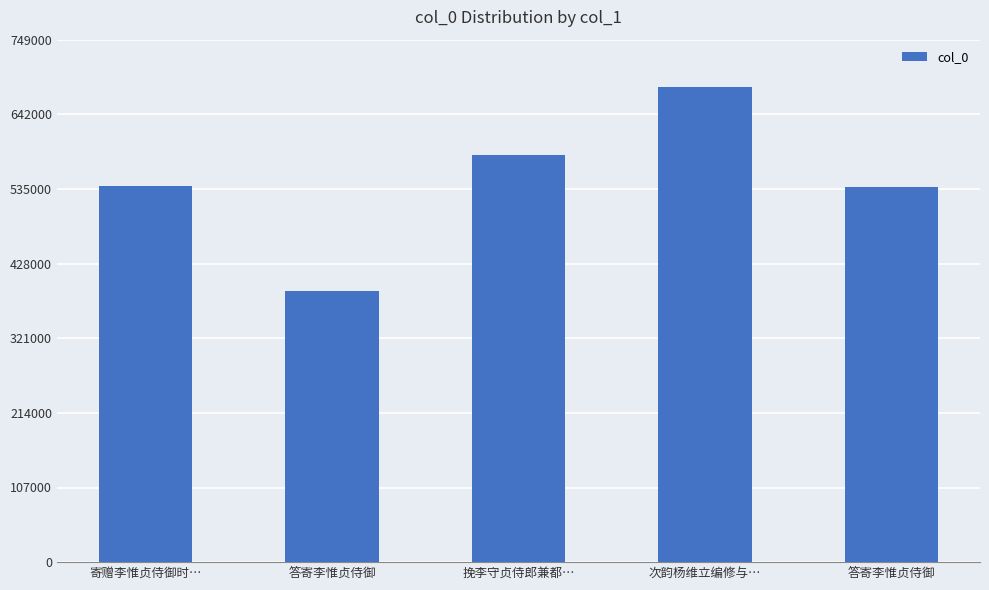

How many bars are there in total?

5